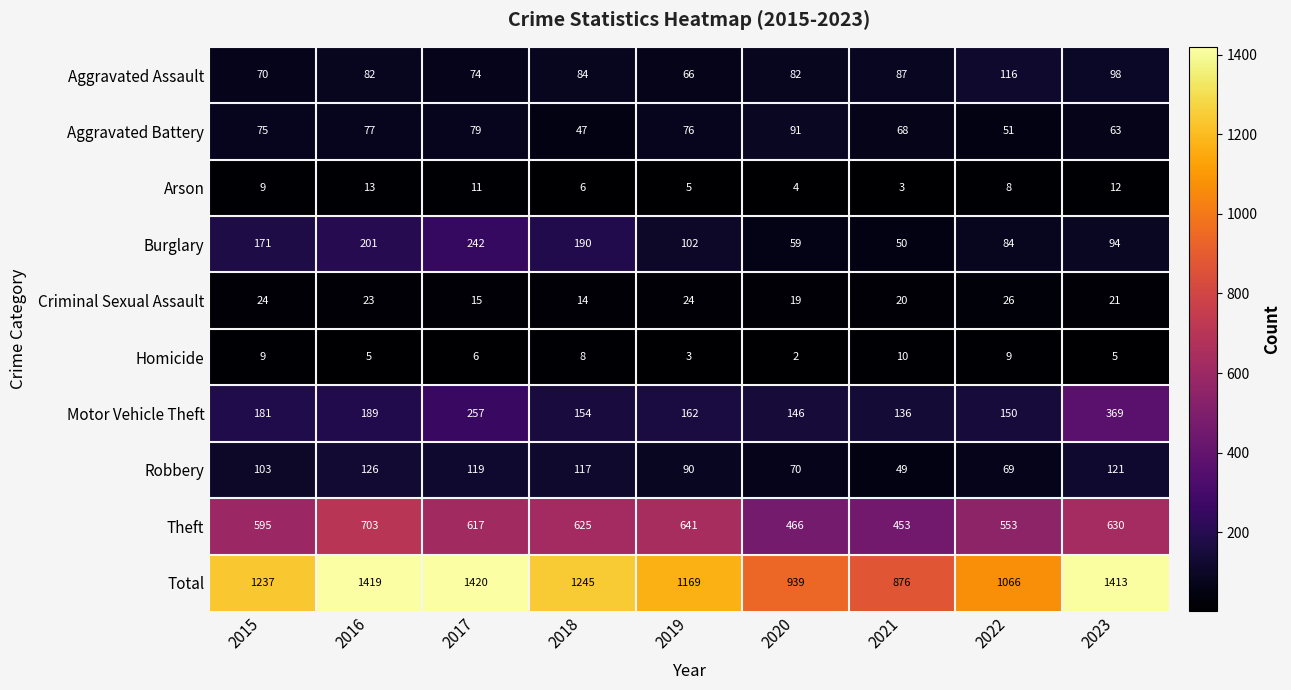

Rank the series by their maximum value, from lowest to highest.

Homicide, Arson, Criminal Sexual Assault, Aggravated Battery, Aggravated Assault, Robbery, Burglary, Motor Vehicle Theft, Theft, Total